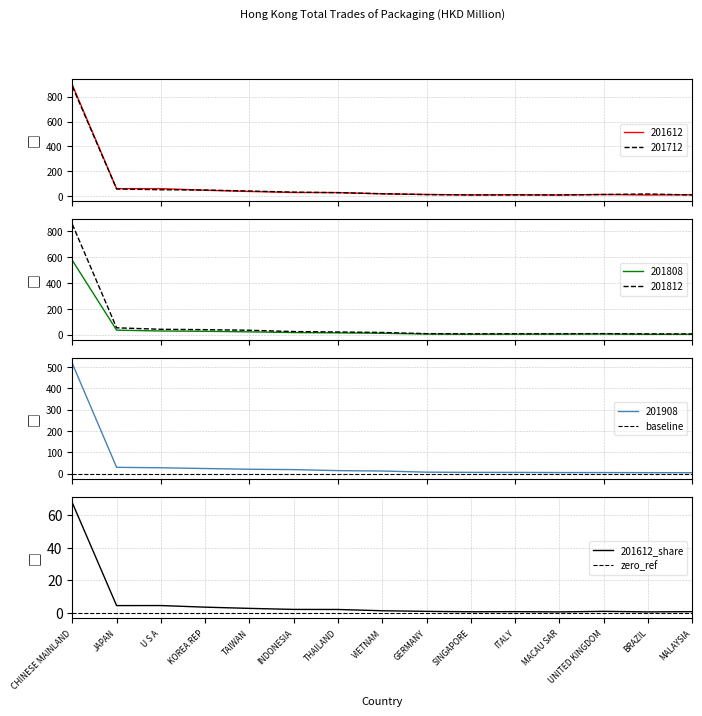

Rank the series by their maximum value, from highest to lowest.

201612_share, baseline, zero_ref